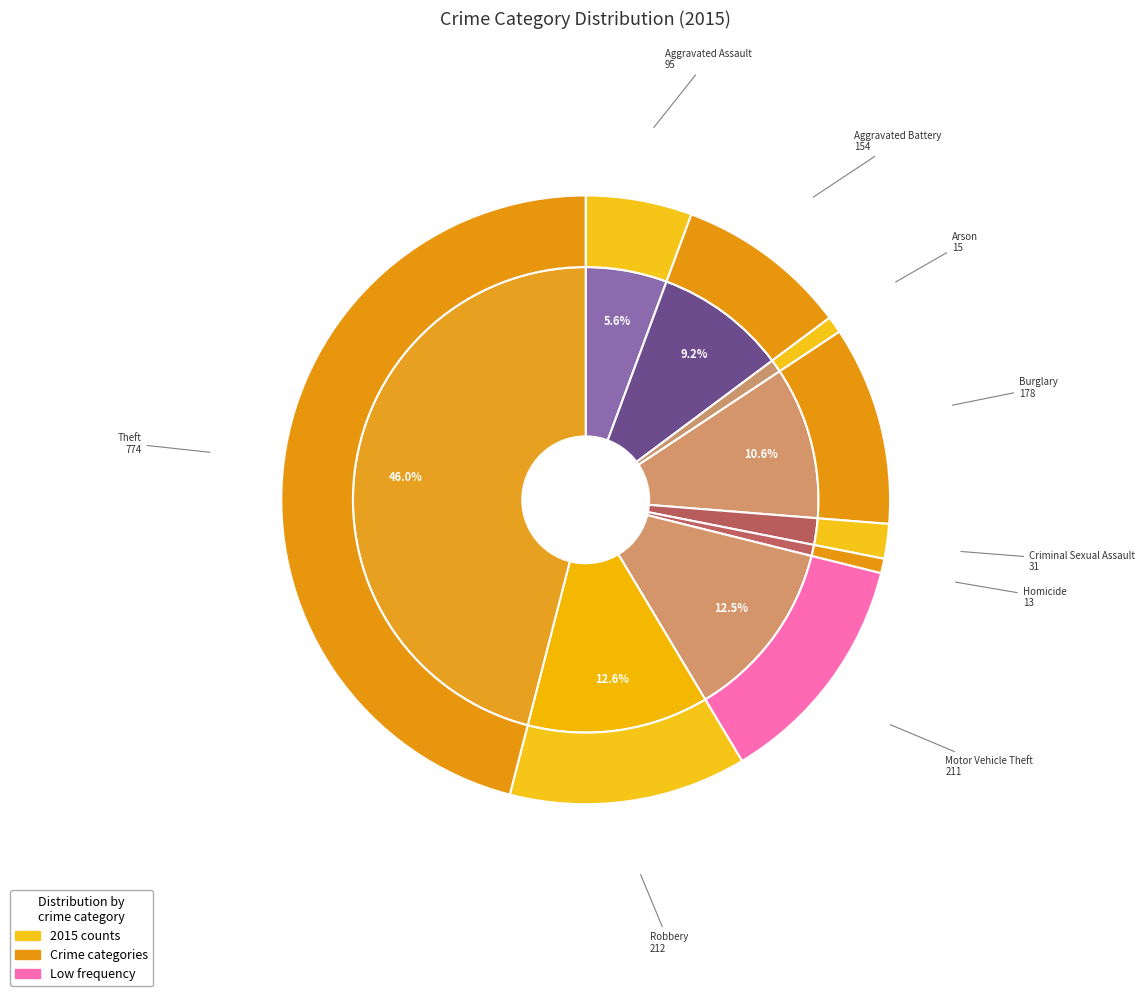

Does Theft account for over 50% of the chart?

No